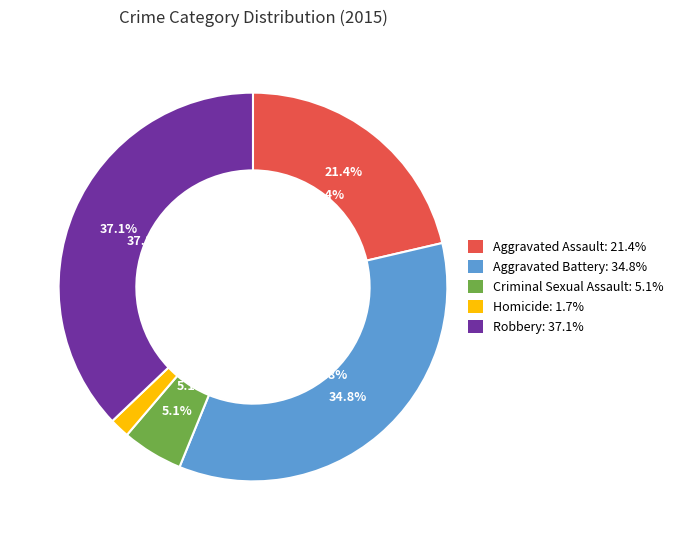

How many segments does this pie chart have?

5